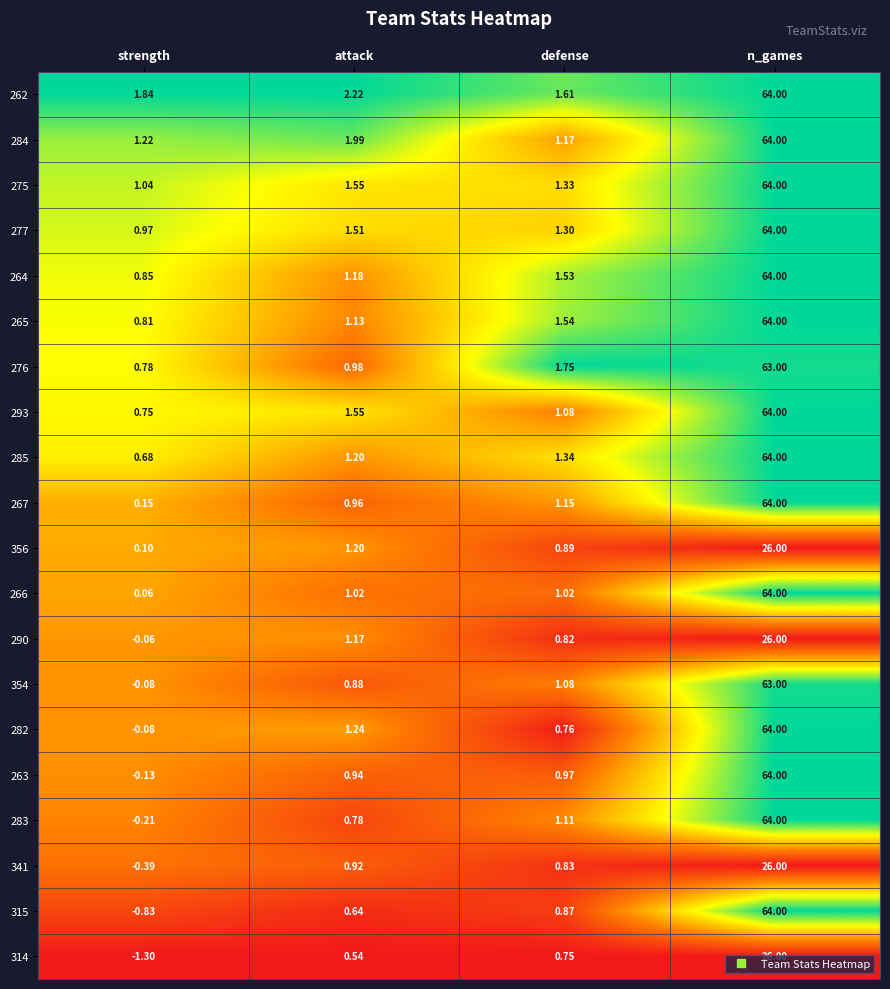

List the labels in order of 263 value, smallest first.

strength, attack, defense, n_games